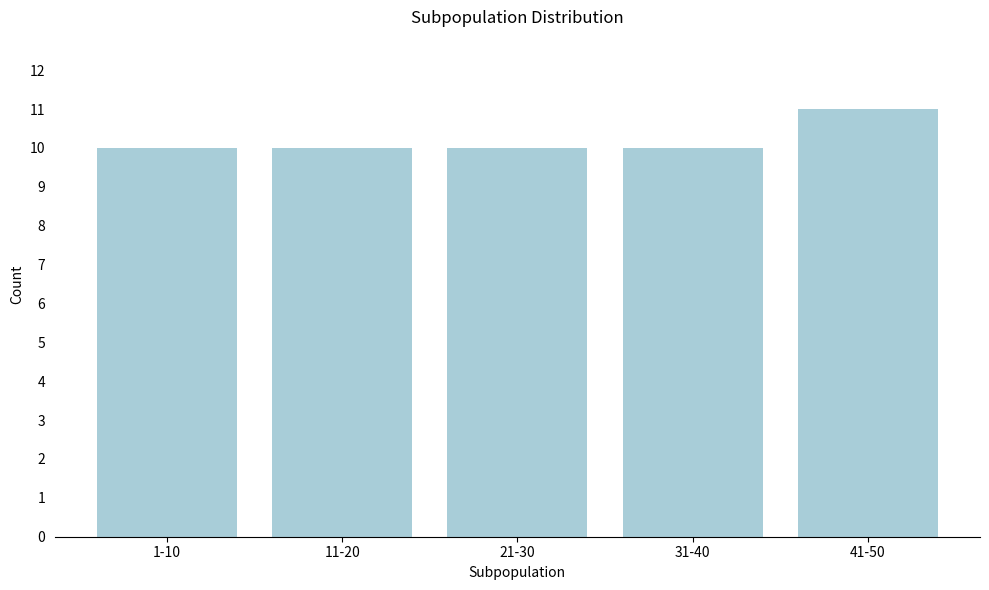

Reading right to left, what are all the values shown in this chart?

11	10	10	10	10